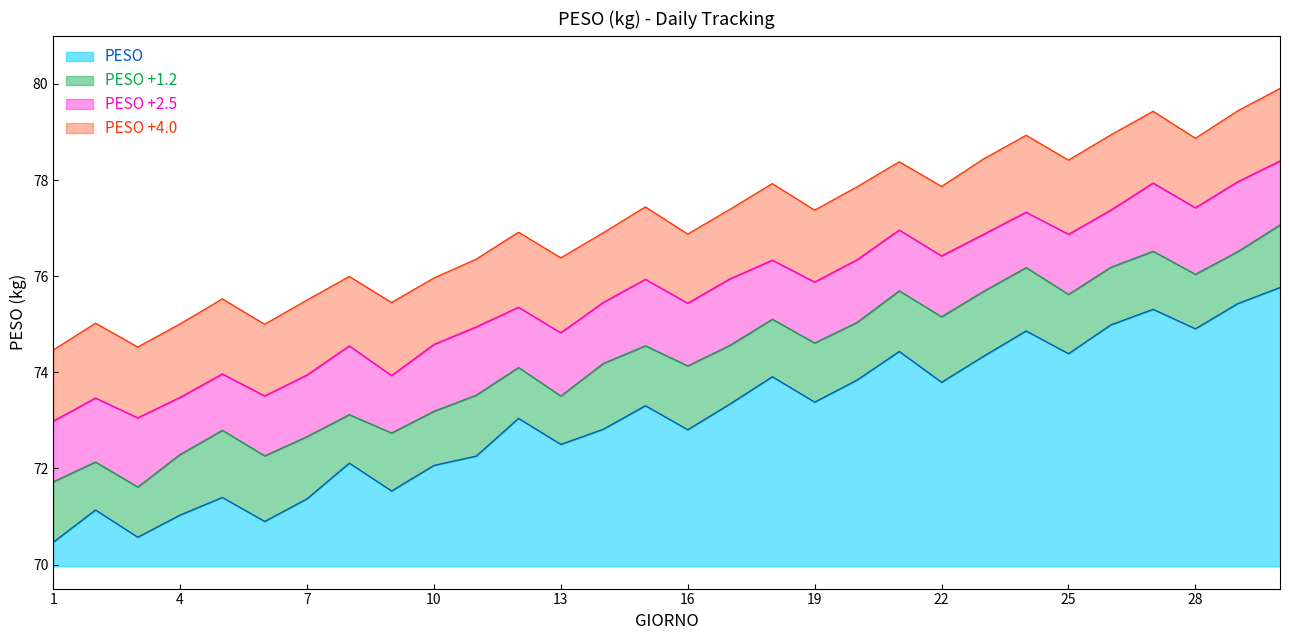

How many points are higher than both their immediate neighbors (excluding endpoints)?

9